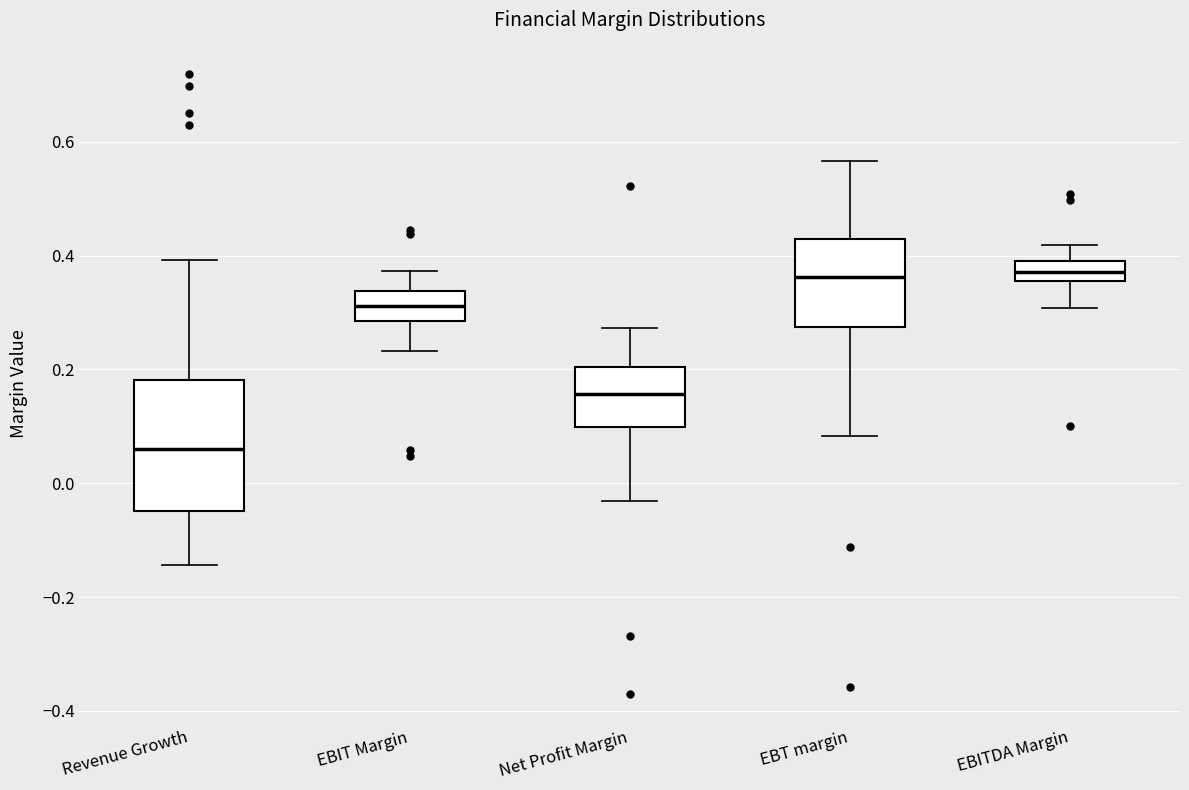

Reading left to right, read every box against the y-axis: the position of its median line, the range the box covers, and the ends of its whiskers. The values are not printed on the chart, so give them approximately, as read against the axis.

Revenue Growth: median 0.06, box -0.04 to 0.18, whiskers -0.14 to 0.40
EBIT Margin: median 0.32, box 0.28 to 0.34, whiskers 0.24 to 0.38
Net Profit Margin: median 0.16, box 0.10 to 0.20, whiskers -0.04 to 0.28
EBT margin: median 0.36, box 0.28 to 0.42, whiskers 0.08 to 0.56
EBITDA Margin: median 0.38, box 0.36 to 0.40, whiskers 0.30 to 0.42